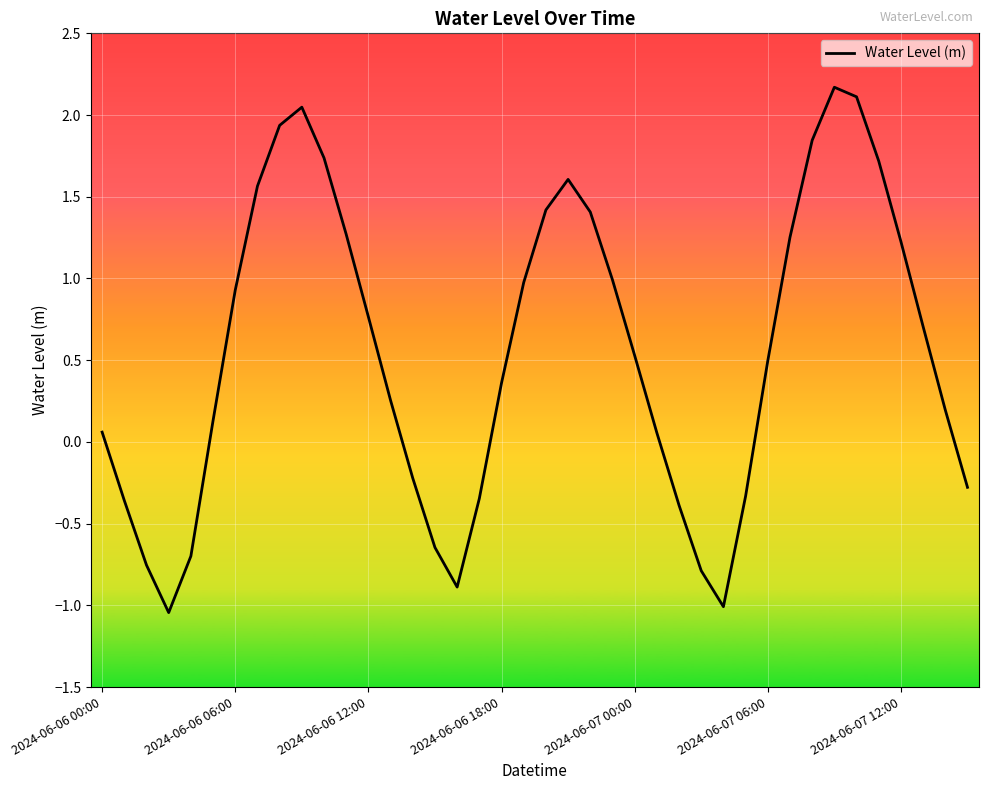

What is the maximum value shown in the chart?

2.2